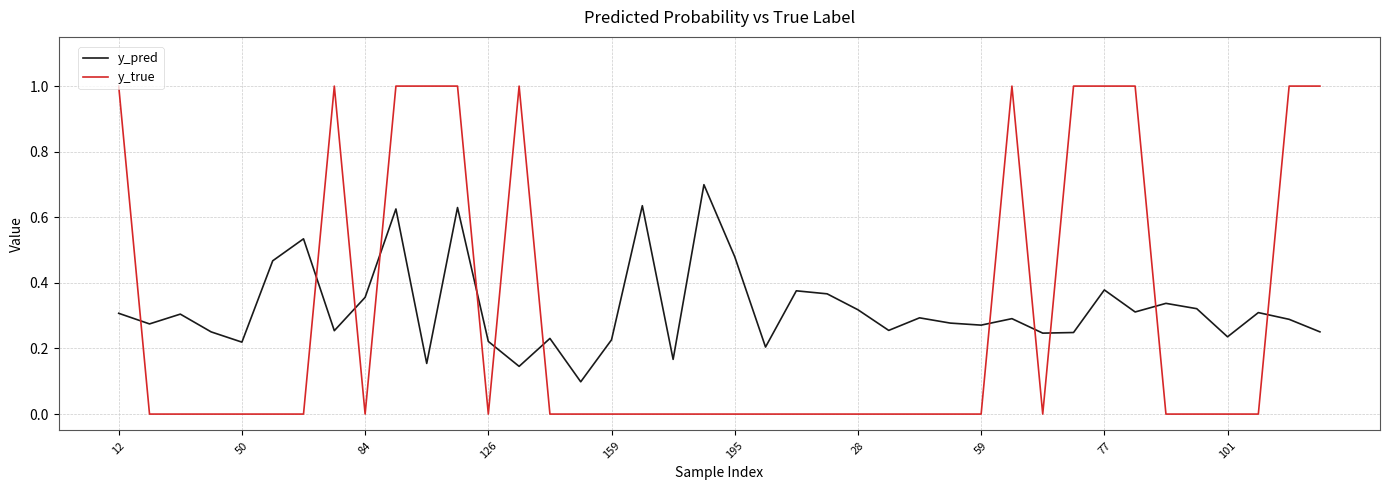

Which series has the widest spread of values?

y_true